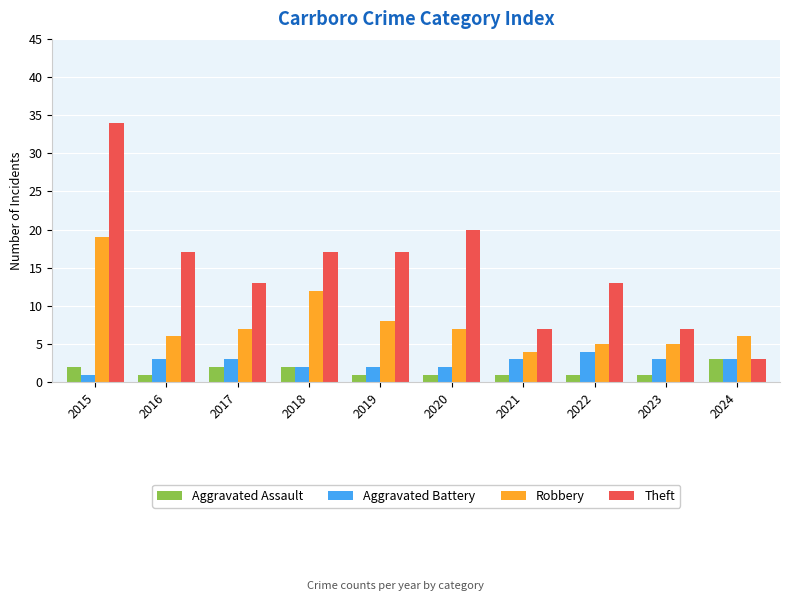

At how many categories does at least one series exceed 22?

1